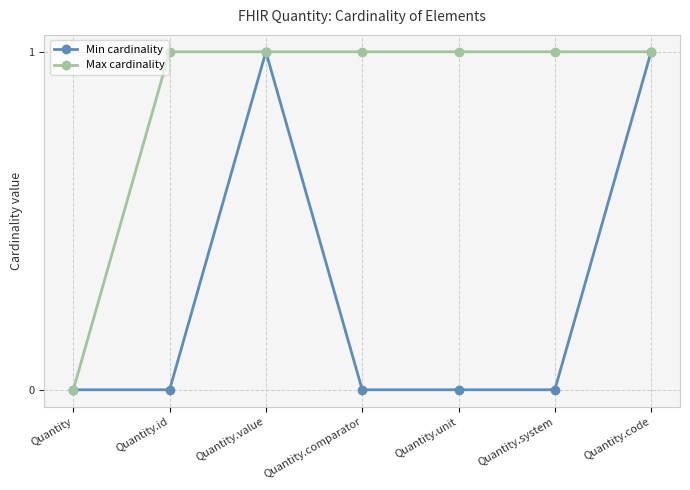

Reading left to right, what are all the values shown in this chart?

Min cardinality: Quantity=0	Quantity.id=0	Quantity.value=1	Quantity.comparator=0	Quantity.unit=0	Quantity.system=0	Quantity.code=1
Max cardinality: Quantity=0	Quantity.id=1	Quantity.value=1	Quantity.comparator=1	Quantity.unit=1	Quantity.system=1	Quantity.code=1